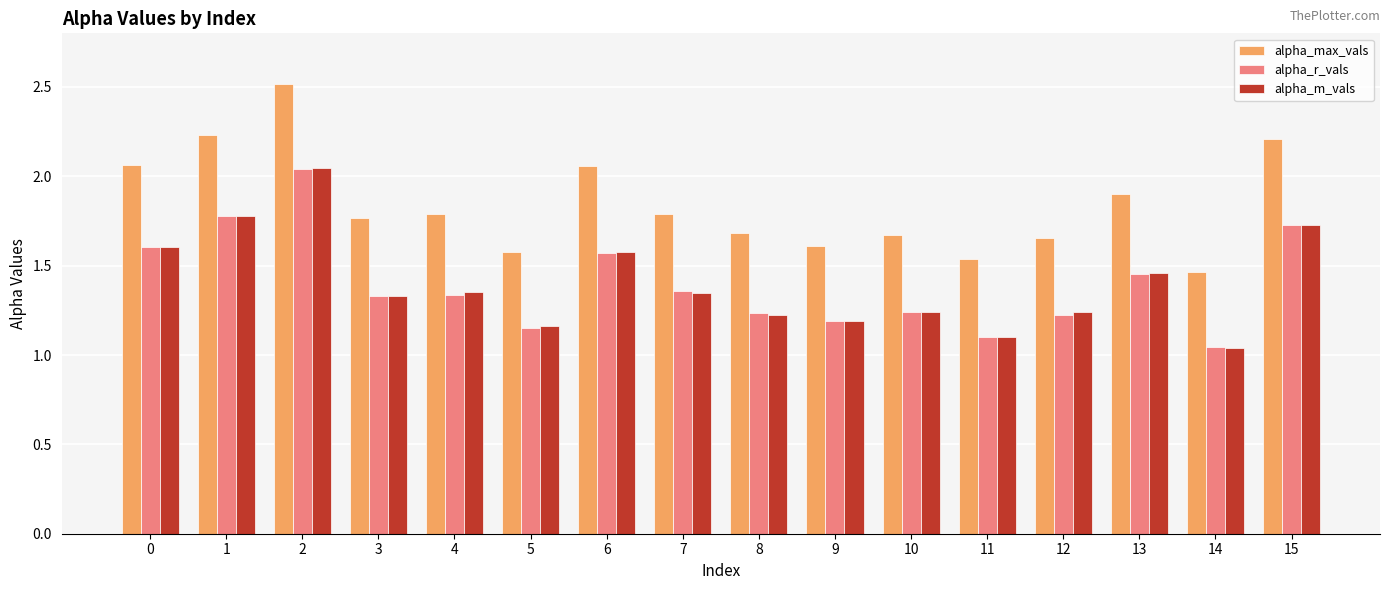

Which series changed the most between 1 and 7?

alpha_max_vals